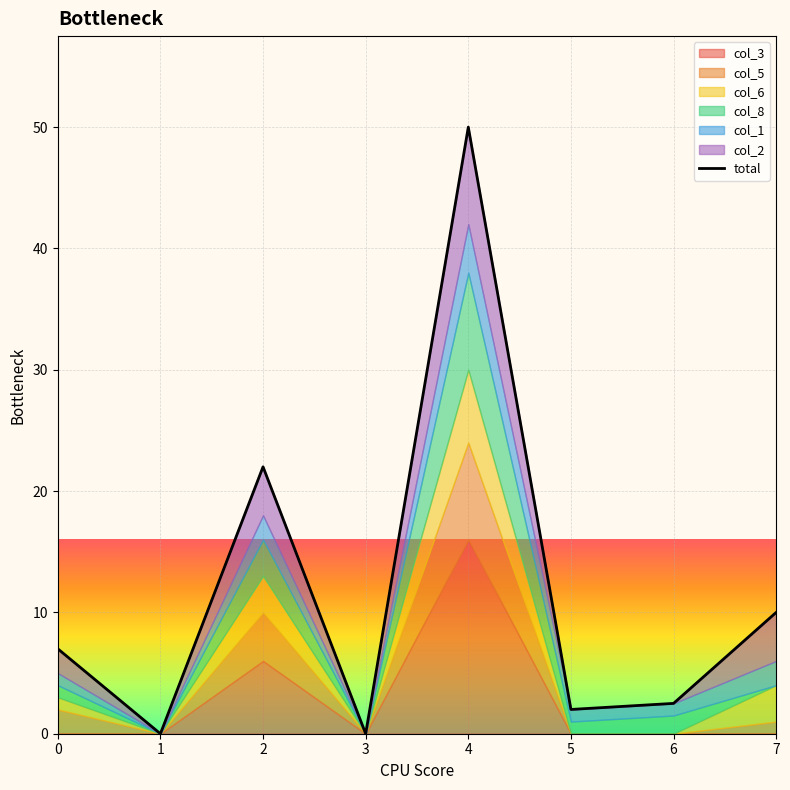

The value at 4 is 50.0. True or false?

True